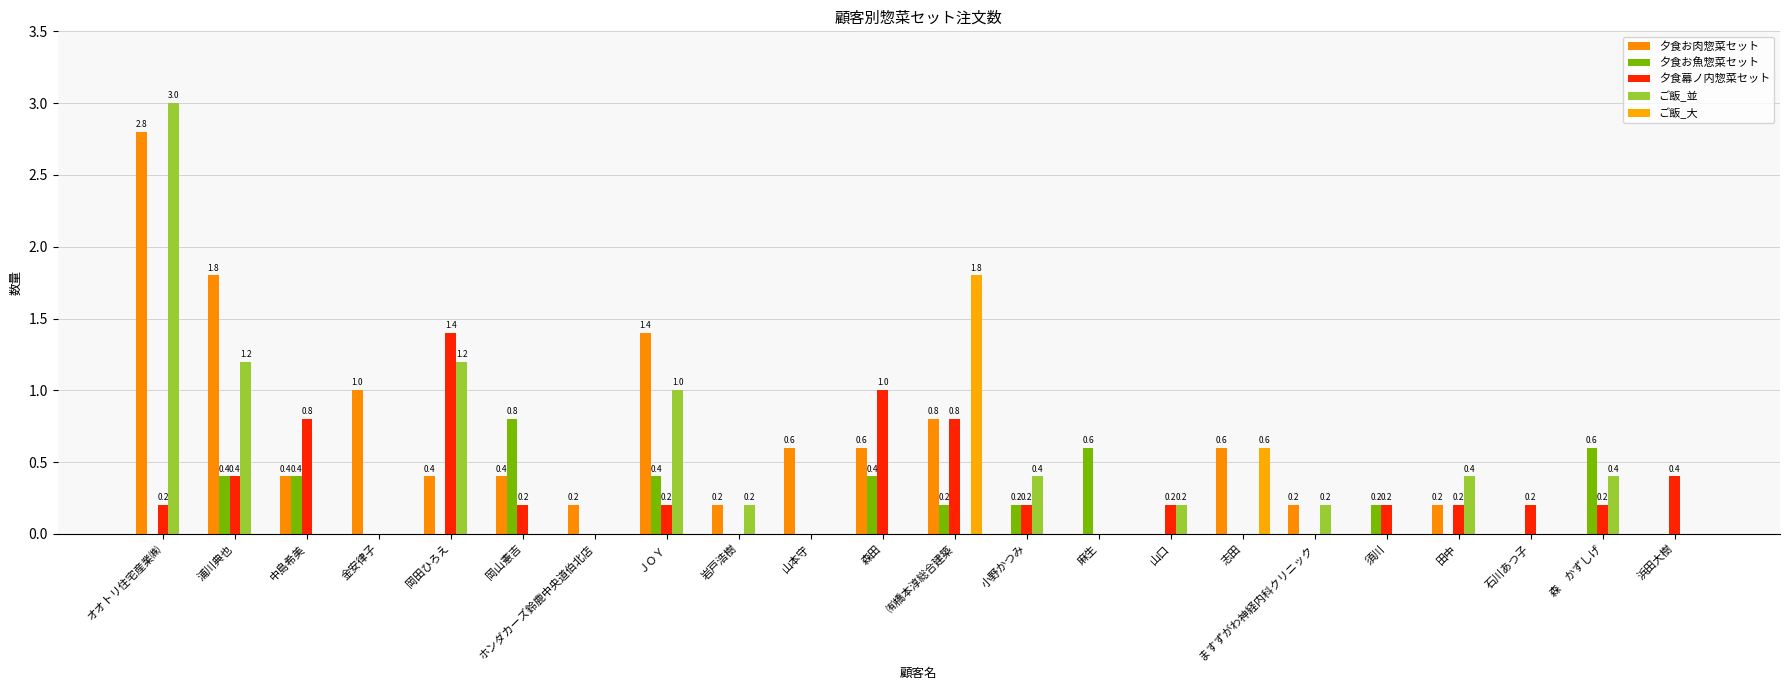

List the series in order of their overall mean, lowest first.

ご飯_大, 夕食お魚惣菜セット, 夕食幕ノ内惣菜セット, ご飯_並, 夕食お肉惣菜セット